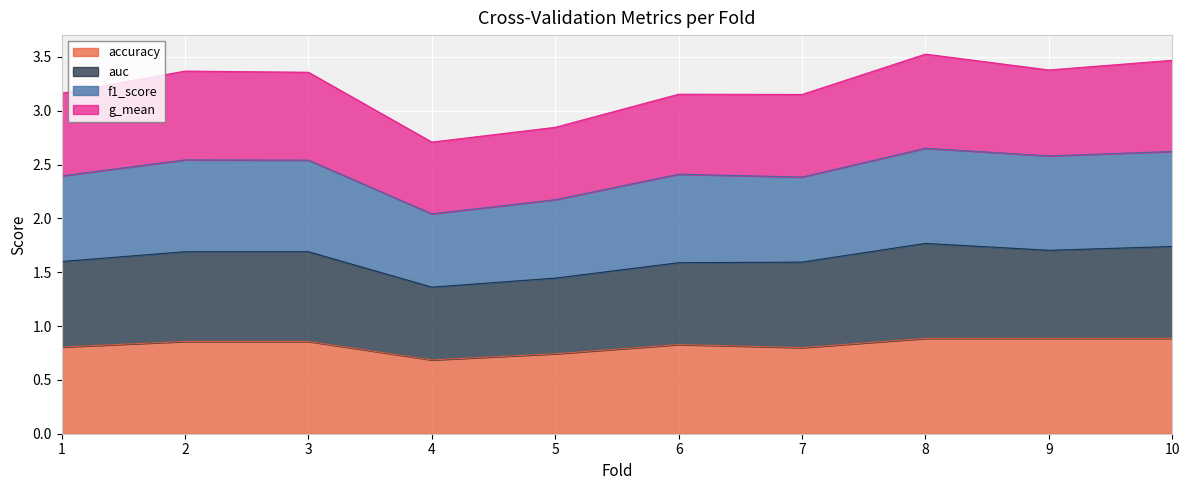

Is it true that accuracy equals 1.4 at 9?

False